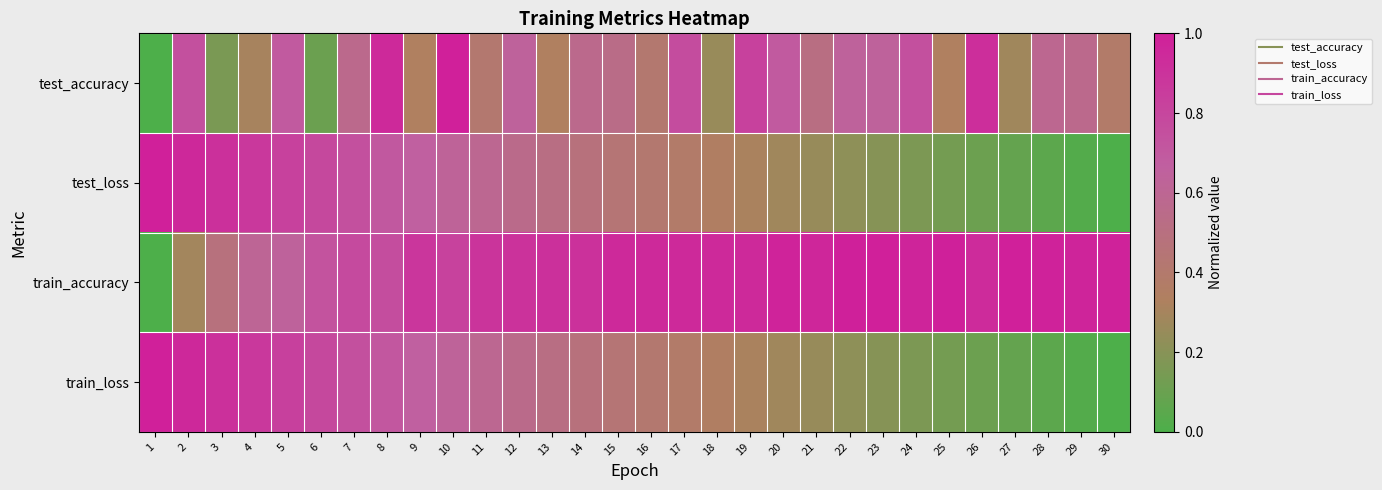

What is the greatest value displayed?

1.0